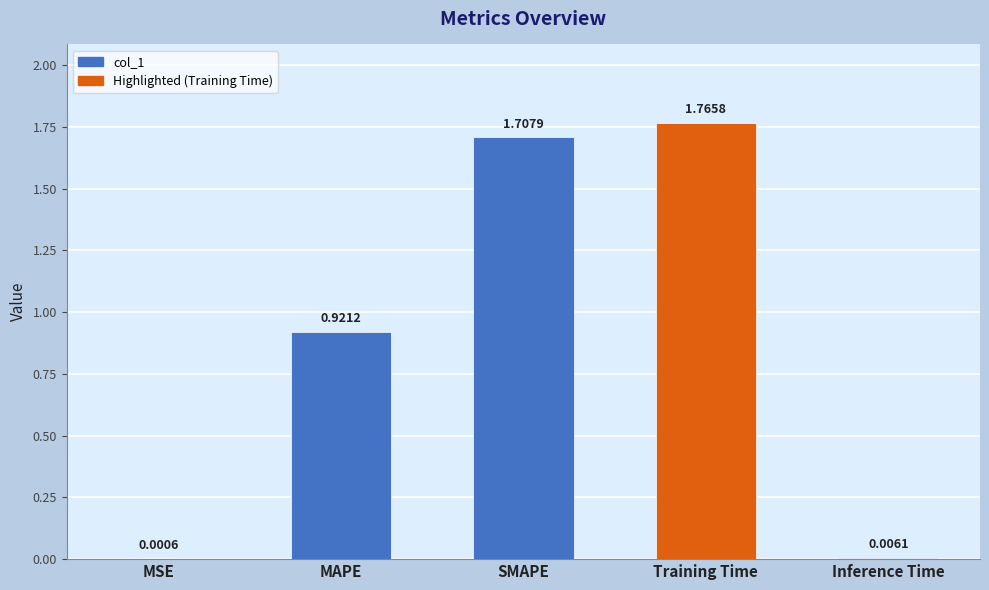

At which label is the value closest to 0?

MSE